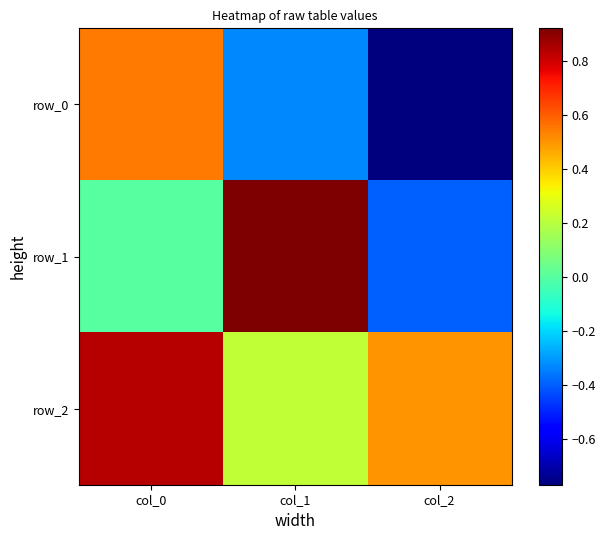

What is the minimum value shown in the chart?

-0.8